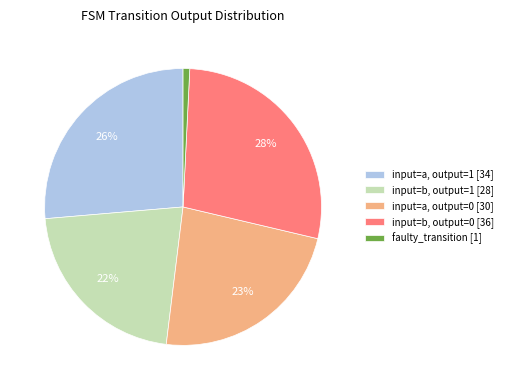

Is the sum of faulty_transition [1] and input=a, output=1 [34] greater than half?

No